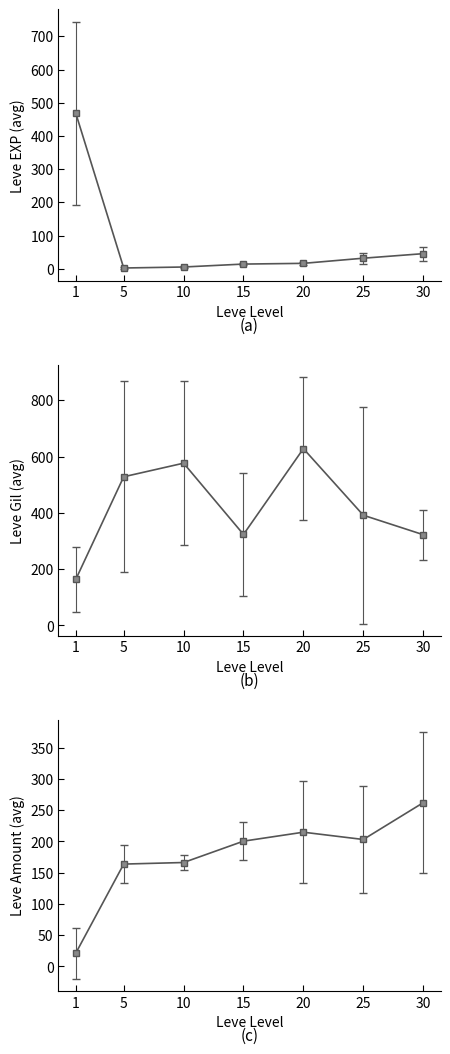

At which category is the sum across all series the highest?

20